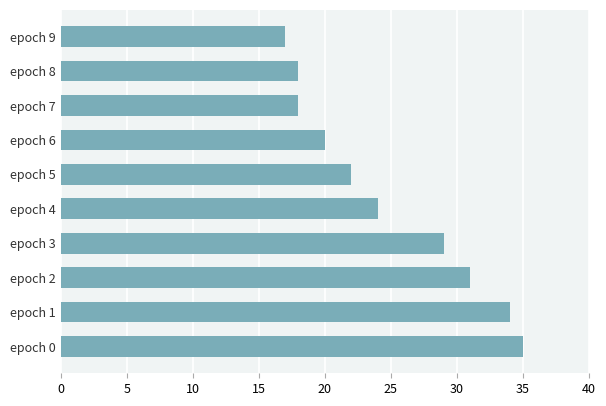

How many data points are less than 24?

5